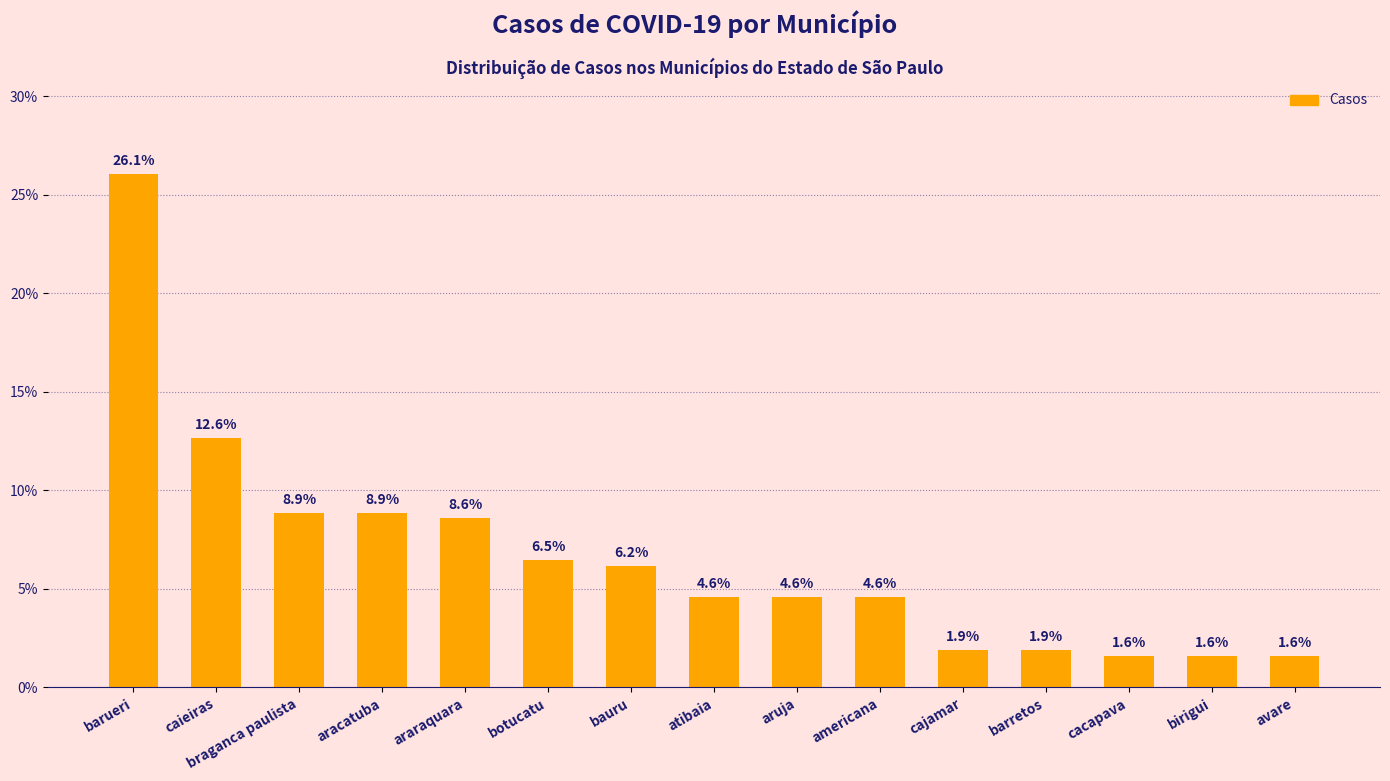

Count the number of values greater than 4.

10